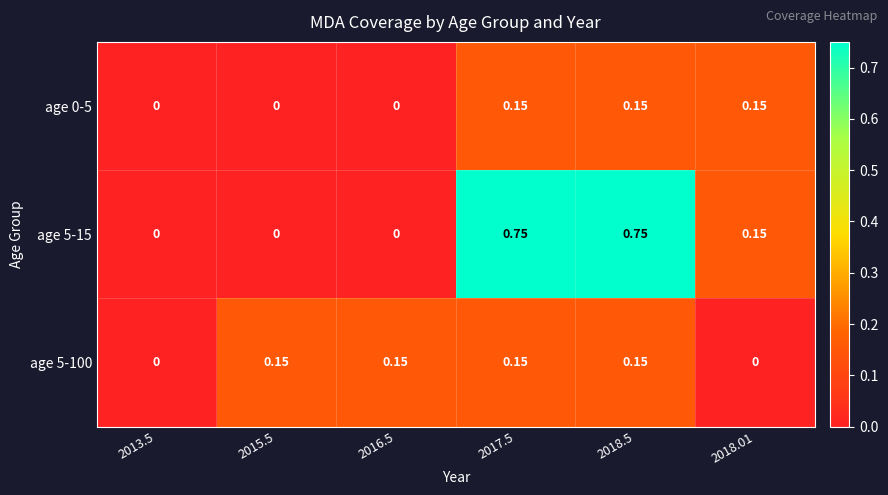

Is the value of age 5-100 at 2016.5 greater than the value of age 0-5 at 2016.5?

Yes